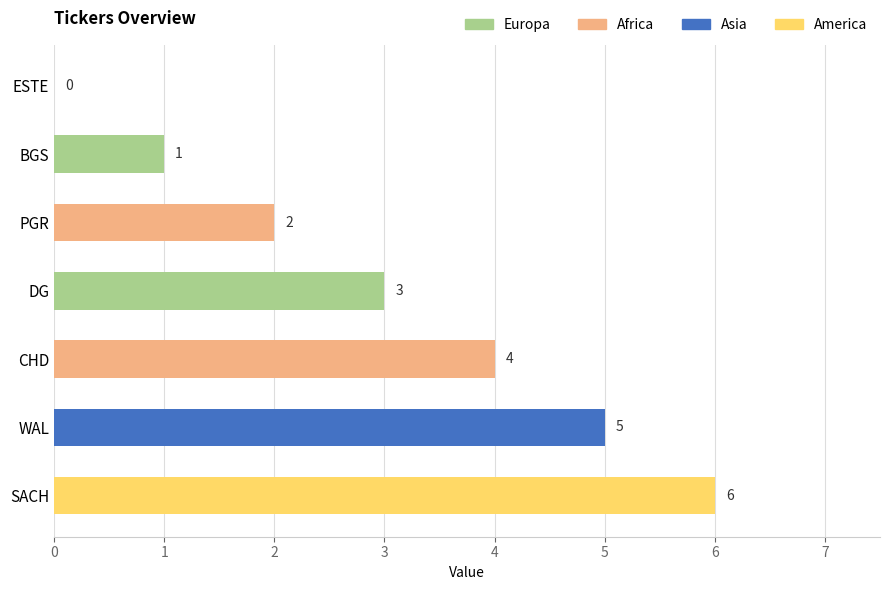

The value at WAL is 3. True or false?

False